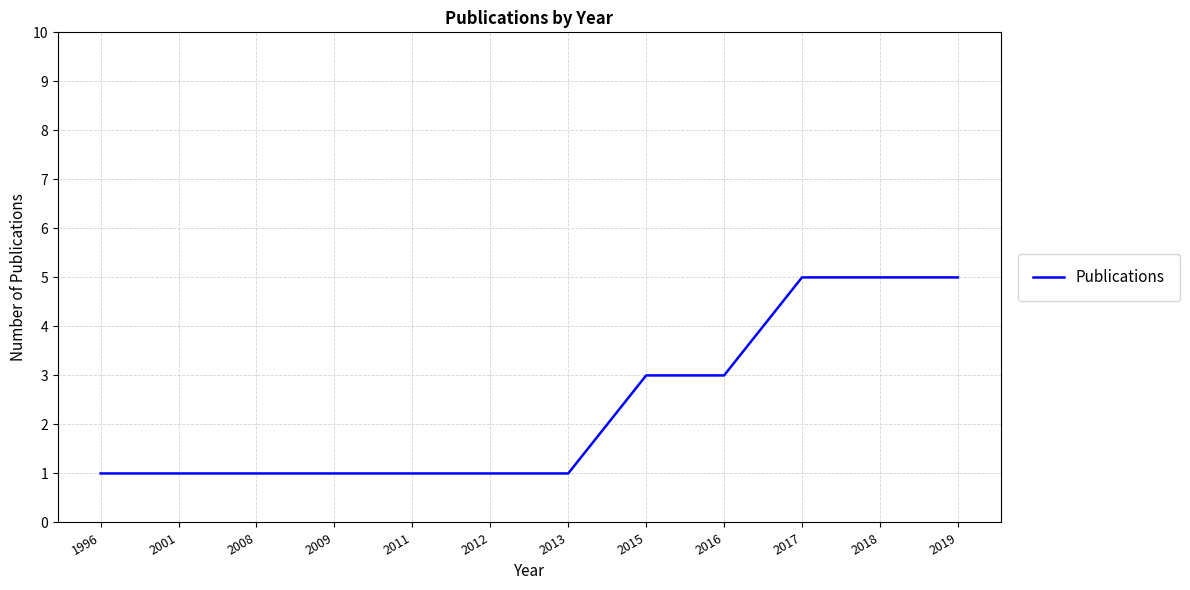

What is the approximate value at 2015?

3